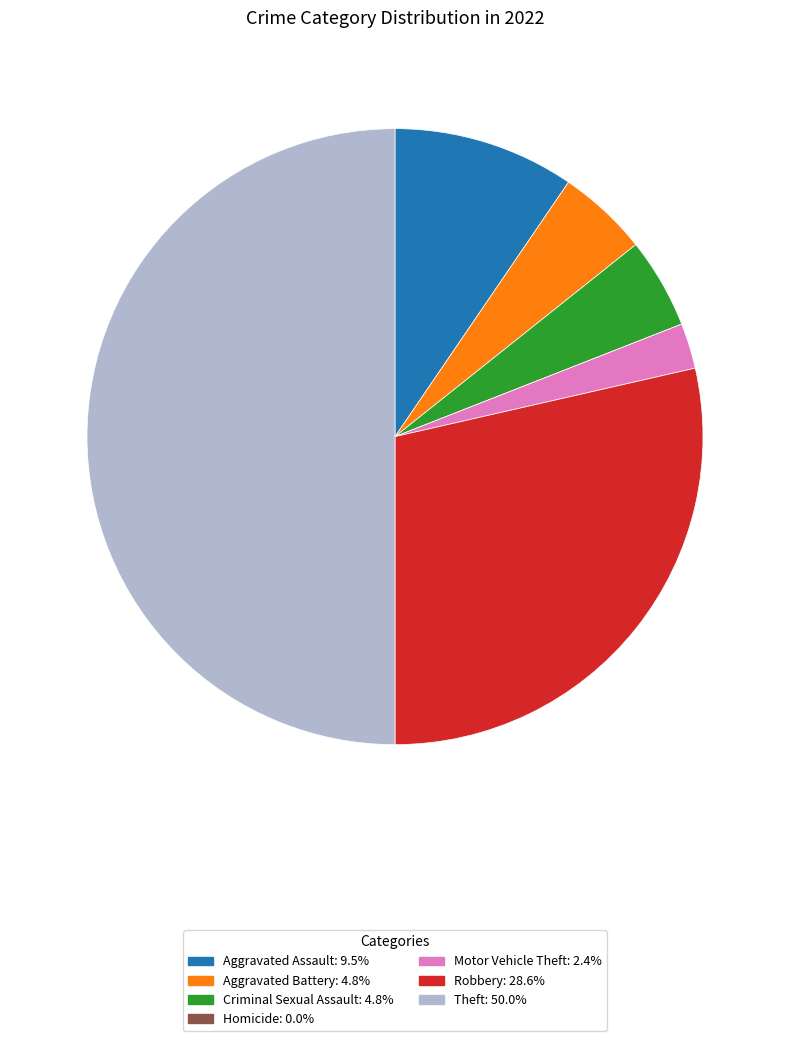

Between Aggravated Battery and Robbery, which is larger?

Robbery